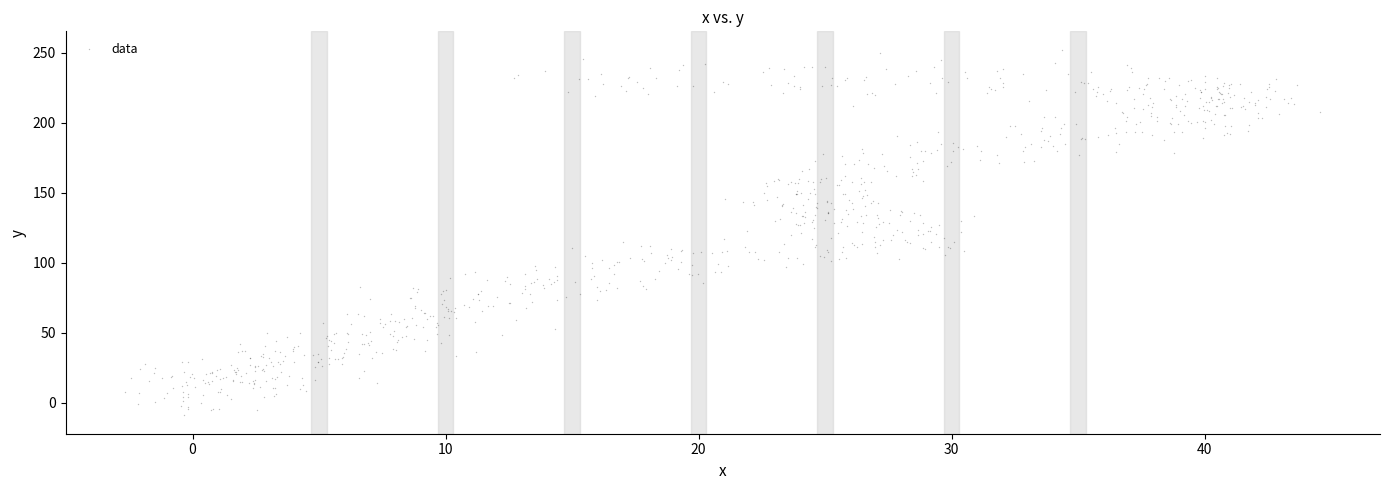

What is the range of Y values (max minus min)?

261.1